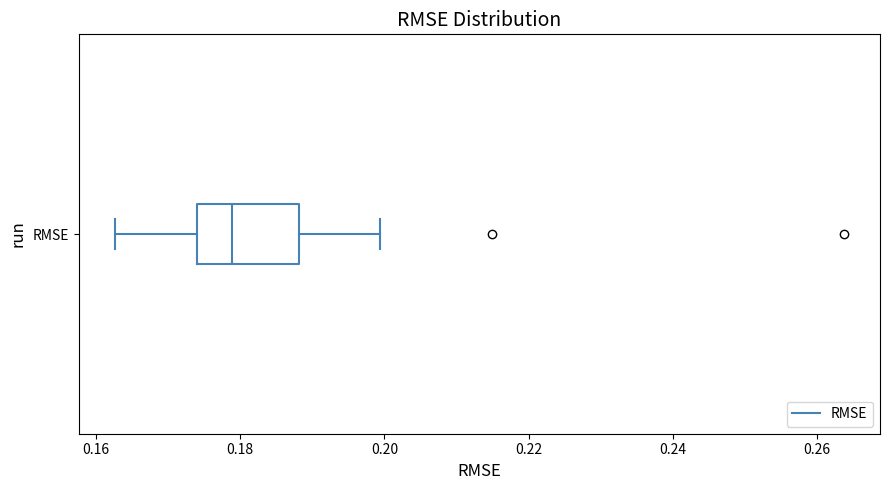

Transcribe this box plot: give where the median line is, the range the box spans, and where the two whiskers end, as read against the x-axis. The values are not printed on the chart, so give them approximately, as read against the axis.

median 0.178, box 0.174 to 0.188, whiskers 0.162 to 0.200